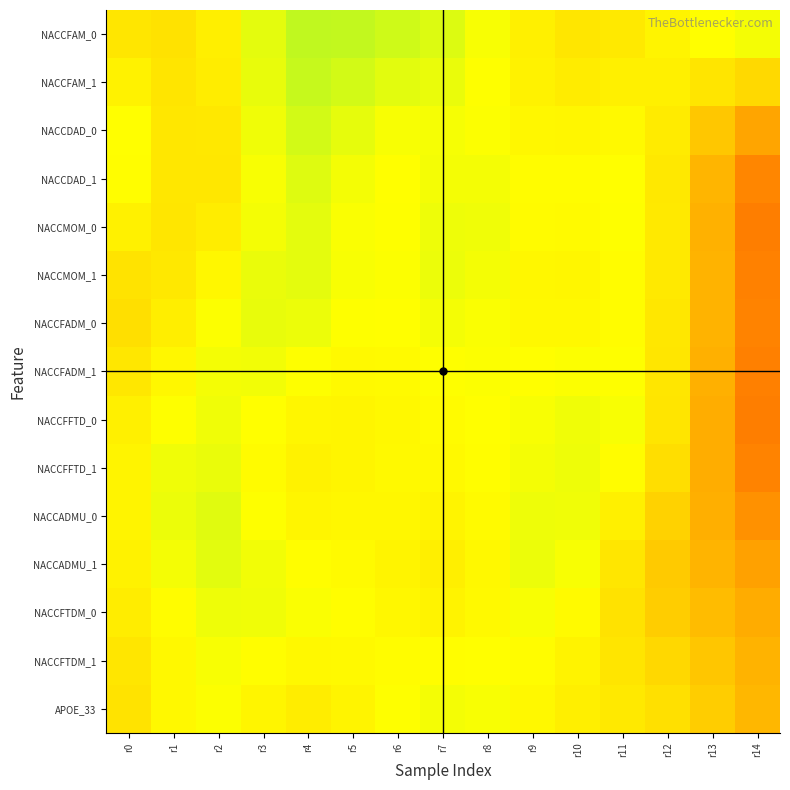

Reading left to right, transcribe all the data shown in this chart.

NACCFAM_0: r0=0.5	r1=0.4	r2=0.5	r3=0.5	r4=0.6	r5=0.6	r6=0.5	r7=0.5	r8=0.5	r9=0.5	r10=0.5	r11=0.5	r12=0.5	r13=0.5	r14=0.5
NACCFAM_1: r0=0.5	r1=0.5	r2=0.5	r3=0.5	r4=0.6	r5=0.5	r6=0.5	r7=0.5	r8=0.5	r9=0.5	r10=0.5	r11=0.5	r12=0.5	r13=0.5	r14=0.4
NACCDAD_0: r0=0.5	r1=0.5	r2=0.5	r3=0.5	r4=0.5	r5=0.5	r6=0.5	r7=0.5	r8=0.5	r9=0.5	r10=0.5	r11=0.5	r12=0.5	r13=0.4	r14=0.3
NACCDAD_1: r0=0.5	r1=0.5	r2=0.5	r3=0.5	r4=0.5	r5=0.5	r6=0.5	r7=0.5	r8=0.5	r9=0.5	r10=0.5	r11=0.5	r12=0.5	r13=0.4	r14=0.3
NACCMOM_0: r0=0.5	r1=0.5	r2=0.5	r3=0.5	r4=0.5	r5=0.5	r6=0.5	r7=0.5	r8=0.5	r9=0.5	r10=0.5	r11=0.5	r12=0.5	r13=0.3	r14=0.2
NACCMOM_1: r0=0.4	r1=0.5	r2=0.5	r3=0.5	r4=0.5	r5=0.5	r6=0.5	r7=0.5	r8=0.5	r9=0.5	r10=0.5	r11=0.5	r12=0.5	r13=0.4	r14=0.3
NACCFADM_0: r0=0.4	r1=0.5	r2=0.5	r3=0.5	r4=0.5	r5=0.5	r6=0.5	r7=0.5	r8=0.5	r9=0.5	r10=0.5	r11=0.5	r12=0.5	r13=0.4	r14=0.3
NACCFADM_1: r0=0.5	r1=0.5	r2=0.5	r3=0.5	r4=0.5	r5=0.5	r6=0.5	r7=0.5	r8=0.5	r9=0.5	r10=0.5	r11=0.5	r12=0.5	r13=0.3	r14=0.3
NACCFFTD_0: r0=0.5	r1=0.5	r2=0.5	r3=0.5	r4=0.5	r5=0.5	r6=0.5	r7=0.5	r8=0.5	r9=0.5	r10=0.5	r11=0.5	r12=0.4	r13=0.3	r14=0.2
NACCFFTD_1: r0=0.5	r1=0.5	r2=0.5	r3=0.5	r4=0.5	r5=0.5	r6=0.5	r7=0.5	r8=0.5	r9=0.5	r10=0.5	r11=0.5	r12=0.4	r13=0.3	r14=0.3
NACCADMU_0: r0=0.5	r1=0.5	r2=0.5	r3=0.5	r4=0.5	r5=0.5	r6=0.5	r7=0.5	r8=0.5	r9=0.5	r10=0.5	r11=0.5	r12=0.4	r13=0.3	r14=0.3
NACCADMU_1: r0=0.5	r1=0.5	r2=0.5	r3=0.5	r4=0.5	r5=0.5	r6=0.5	r7=0.5	r8=0.5	r9=0.5	r10=0.5	r11=0.5	r12=0.4	r13=0.4	r14=0.3
NACCFTDM_0: r0=0.5	r1=0.5	r2=0.5	r3=0.5	r4=0.5	r5=0.5	r6=0.5	r7=0.5	r8=0.5	r9=0.5	r10=0.5	r11=0.4	r12=0.4	r13=0.4	r14=0.3
NACCFTDM_1: r0=0.5	r1=0.5	r2=0.5	r3=0.5	r4=0.5	r5=0.5	r6=0.5	r7=0.5	r8=0.5	r9=0.5	r10=0.5	r11=0.4	r12=0.4	r13=0.4	r14=0.4
APOE_33: r0=0.4	r1=0.5	r2=0.5	r3=0.5	r4=0.5	r5=0.5	r6=0.5	r7=0.5	r8=0.5	r9=0.5	r10=0.5	r11=0.5	r12=0.4	r13=0.4	r14=0.4